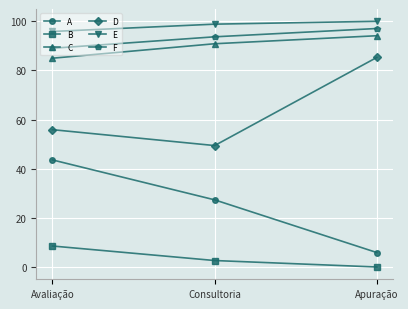

What is the average value of the F series?

93.3